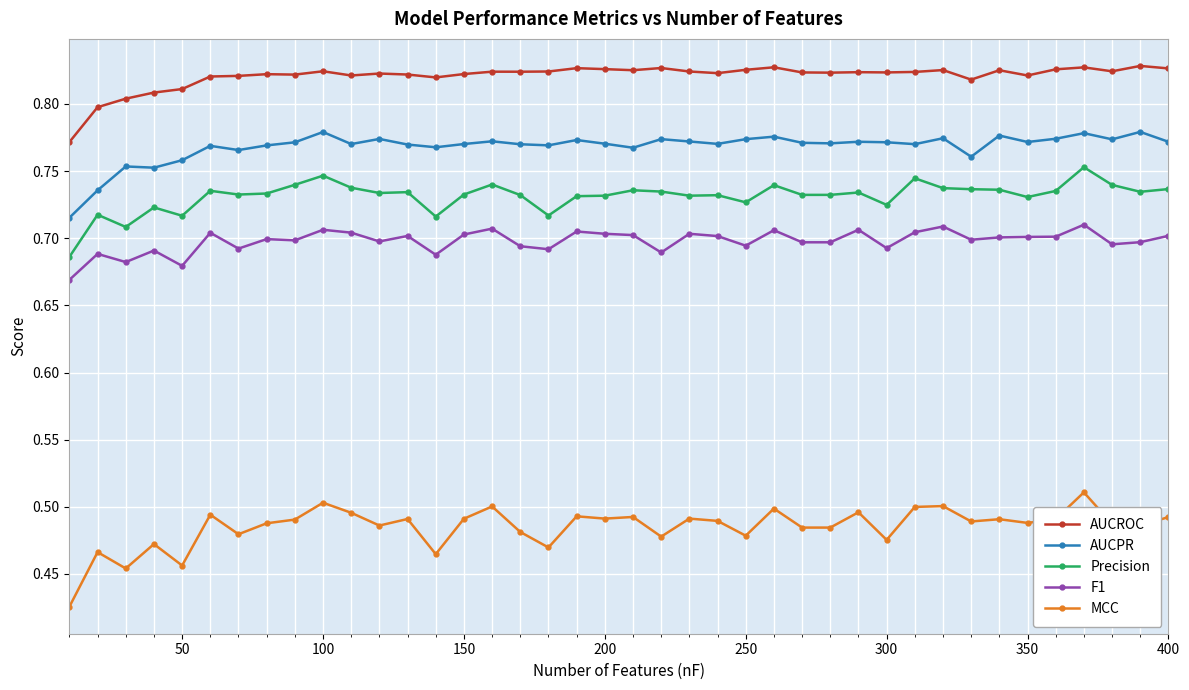

Which series has the largest range (max minus min)?

MCC